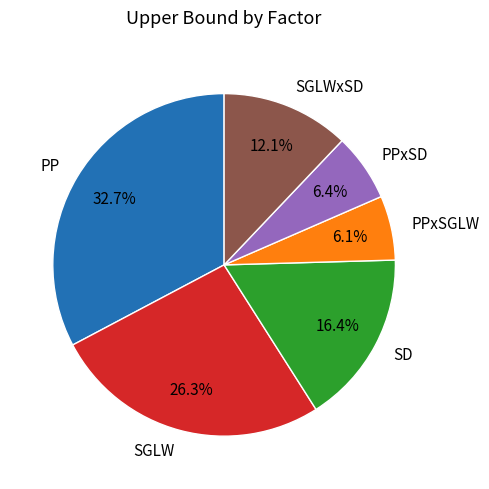

Is there any slice that represents more than half of the pie?

No